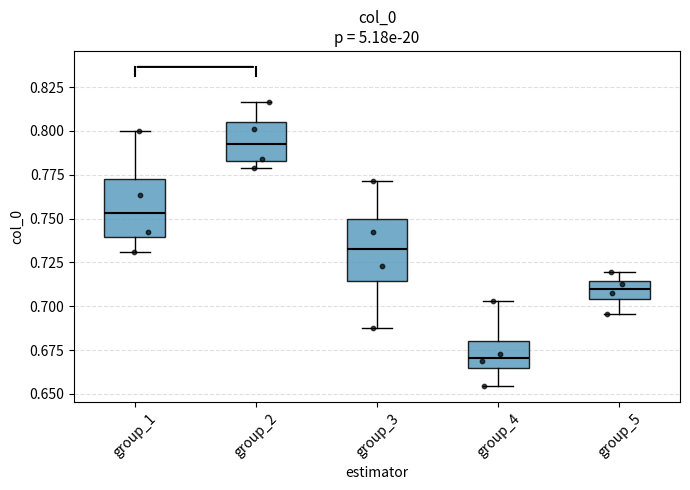

Reading left to right, read every box against the y-axis: the position of its median line, the range the box covers, and the ends of its whiskers. The values are not printed on the chart, so give them approximately, as read against the axis.

group_1: median 0.755, box 0.740 to 0.775, whiskers 0.730 to 0.800
group_2: median 0.795, box 0.785 to 0.805, whiskers 0.780 to 0.815
group_3: median 0.735, box 0.715 to 0.750, whiskers 0.690 to 0.770
group_4: median 0.670, box 0.665 to 0.680, whiskers 0.655 to 0.705
group_5: median 0.710, box 0.705 to 0.715, whiskers 0.695 to 0.720